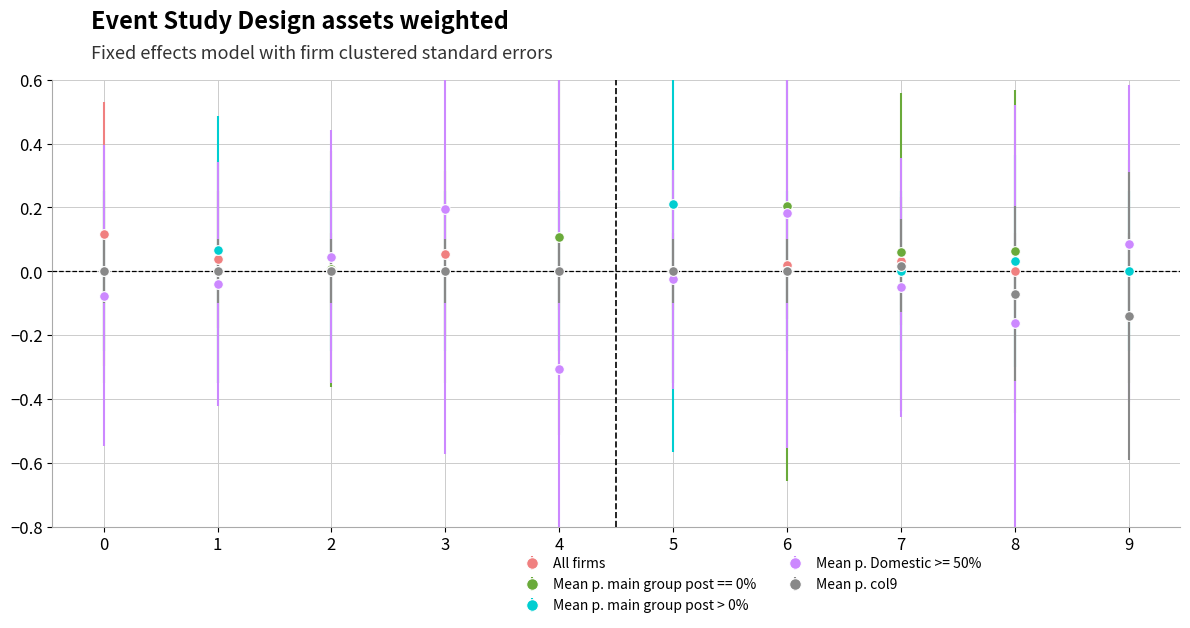

At which category is the sum across all series the highest?

6